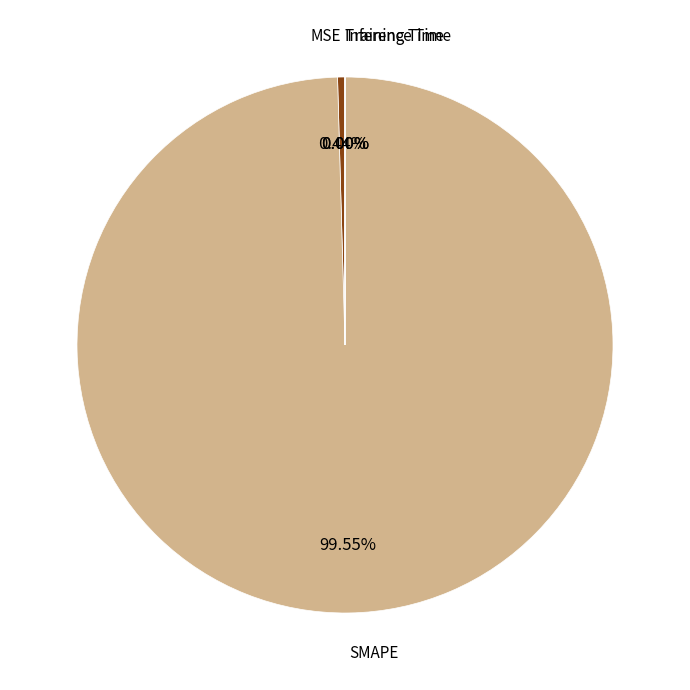

Which slice represents more than half of the pie?

SMAPE